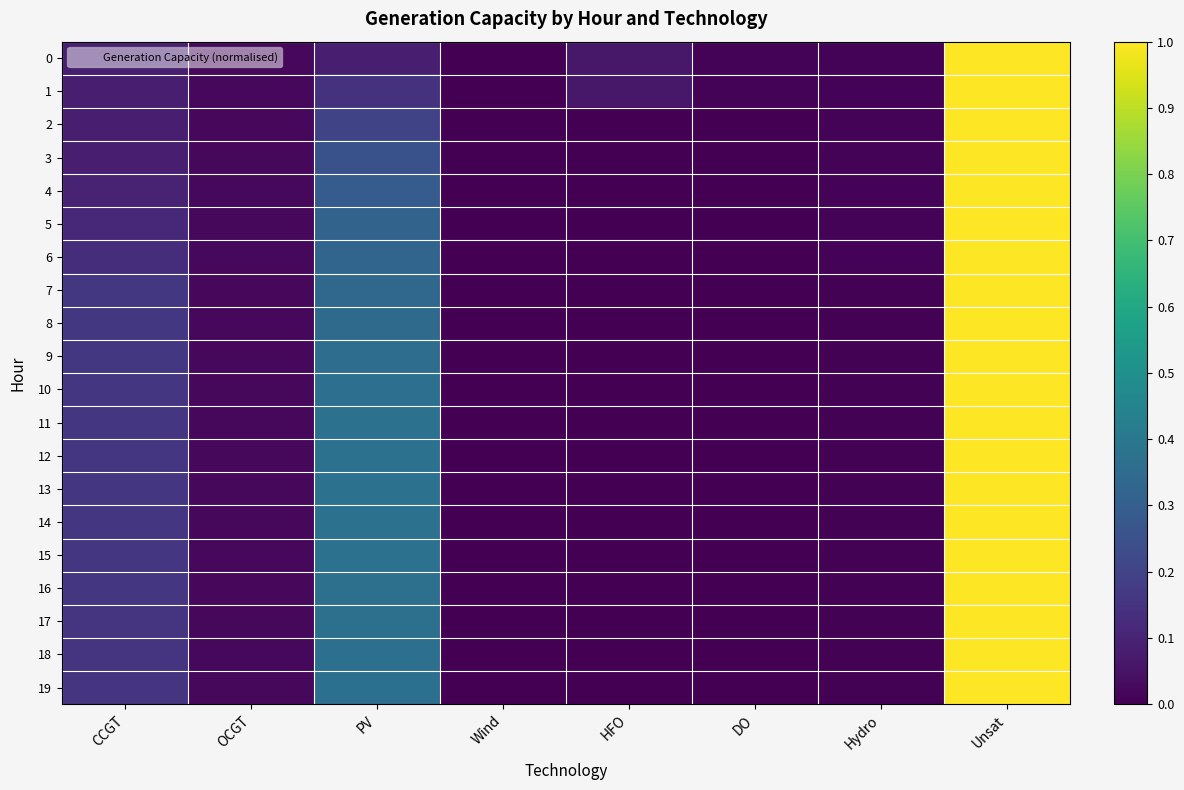

How many distinct data groups are displayed?

20